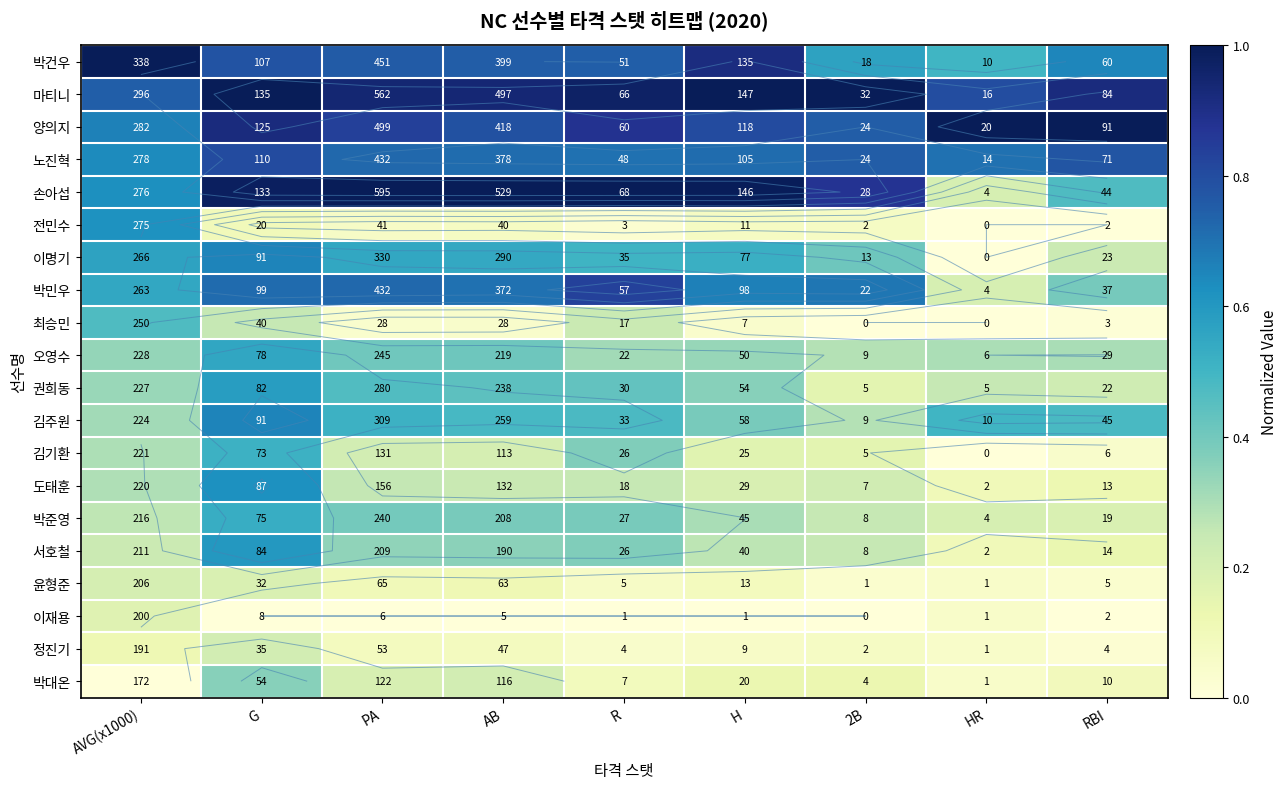

Count the 박민우 values in the range 0 to 1.

9